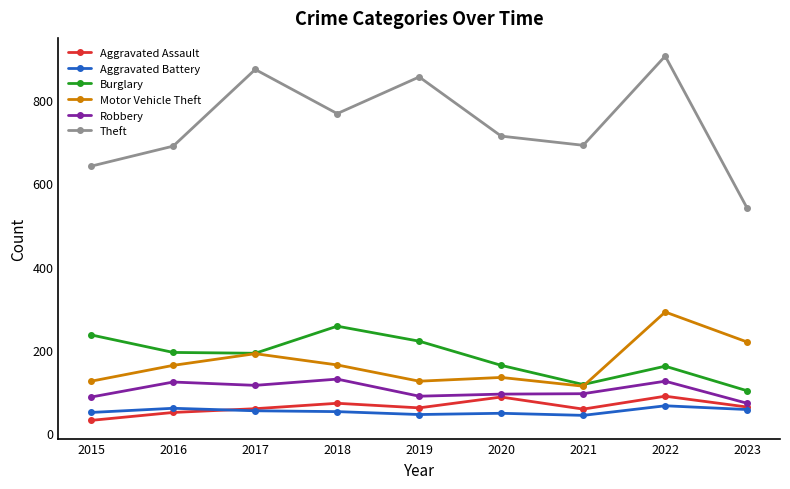

Which series has the largest total across all categories?

Theft